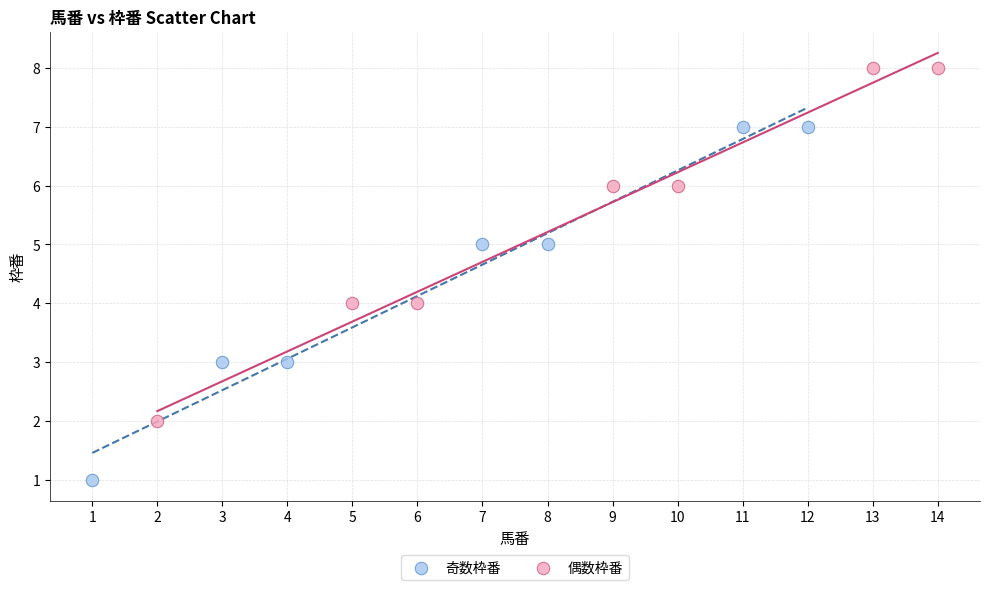

Which series reaches the maximum Y coordinate?

偶数枠番